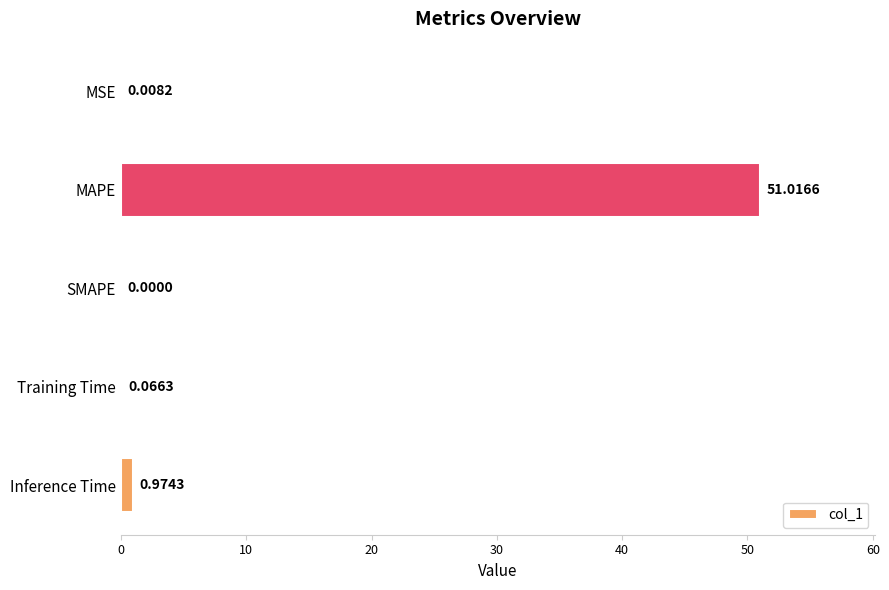

At which label is the value closest to 25?

Inference Time